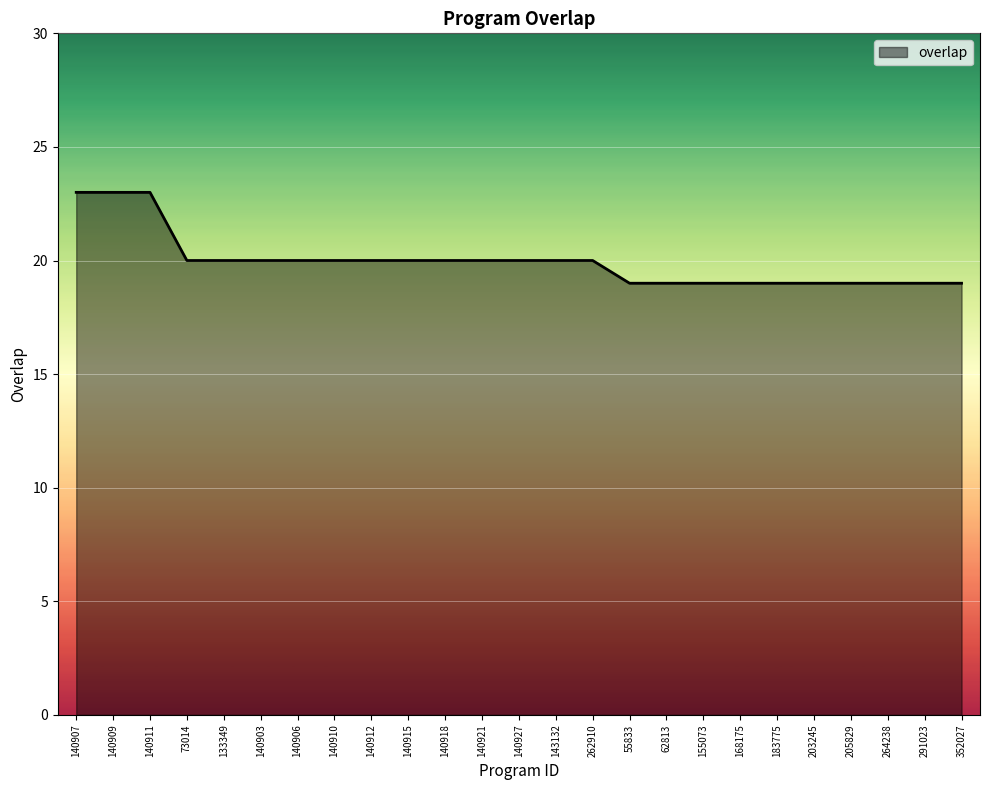

What position from the right is 264238?

3